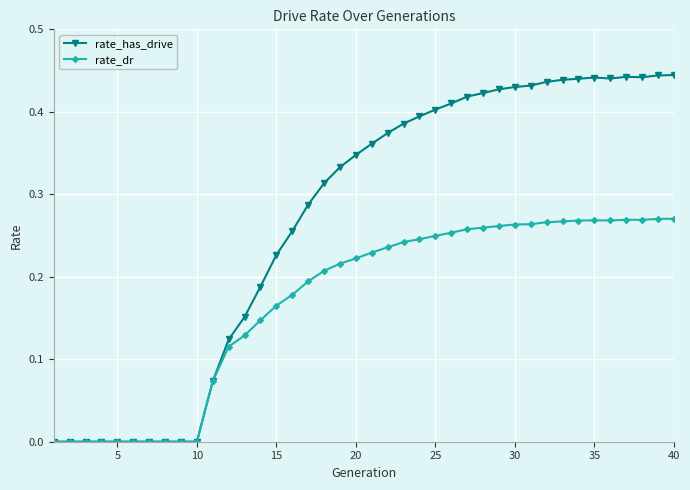

Which series has the largest total across all categories?

rate_has_drive